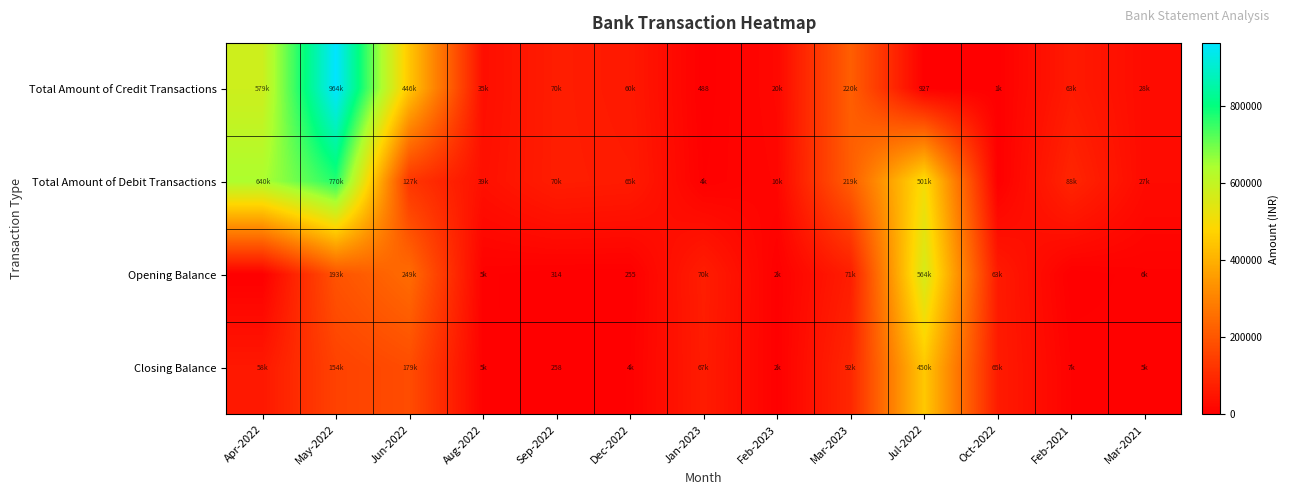

At how many categories does at least one series exceed 361251?

4